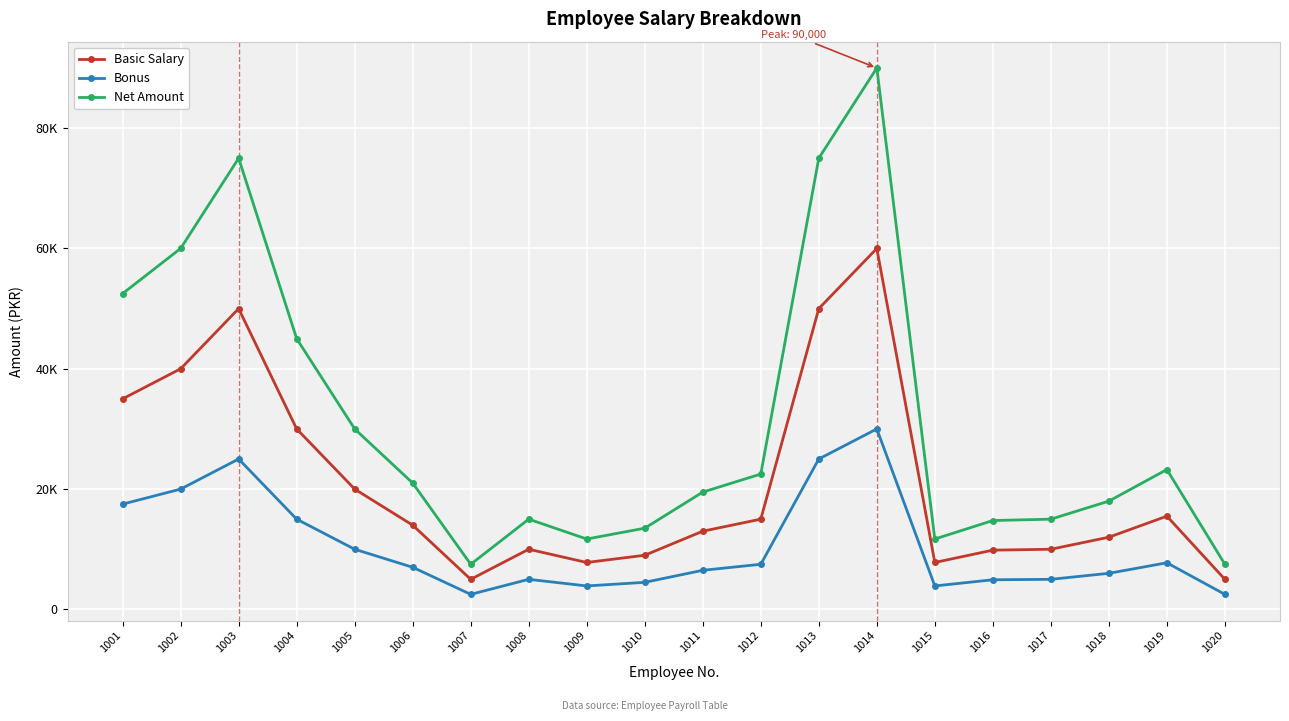

Is this an area chart (filled region under the line)?

No